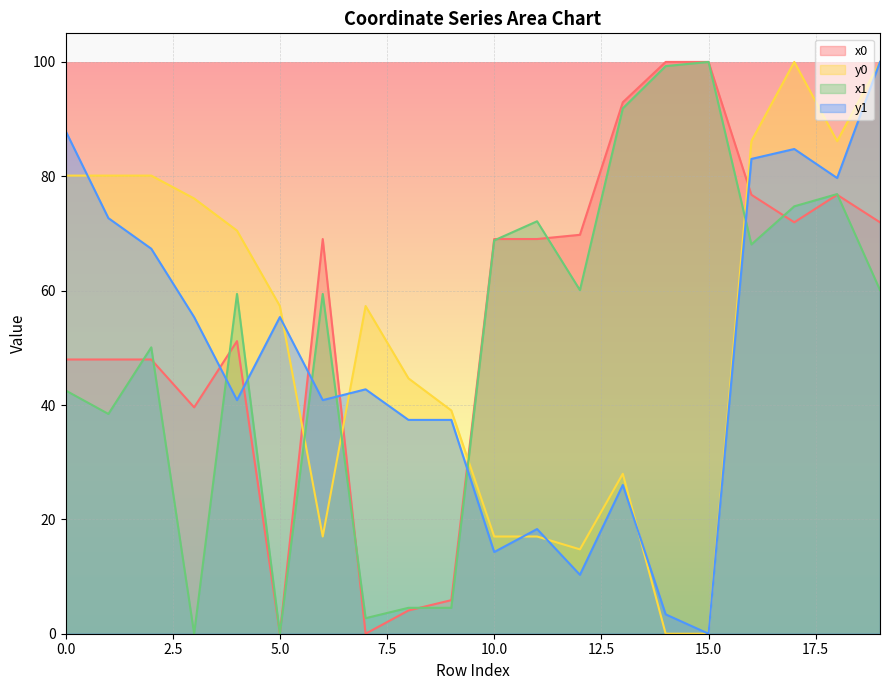

Where does the x1 series first go above 60?

10.0